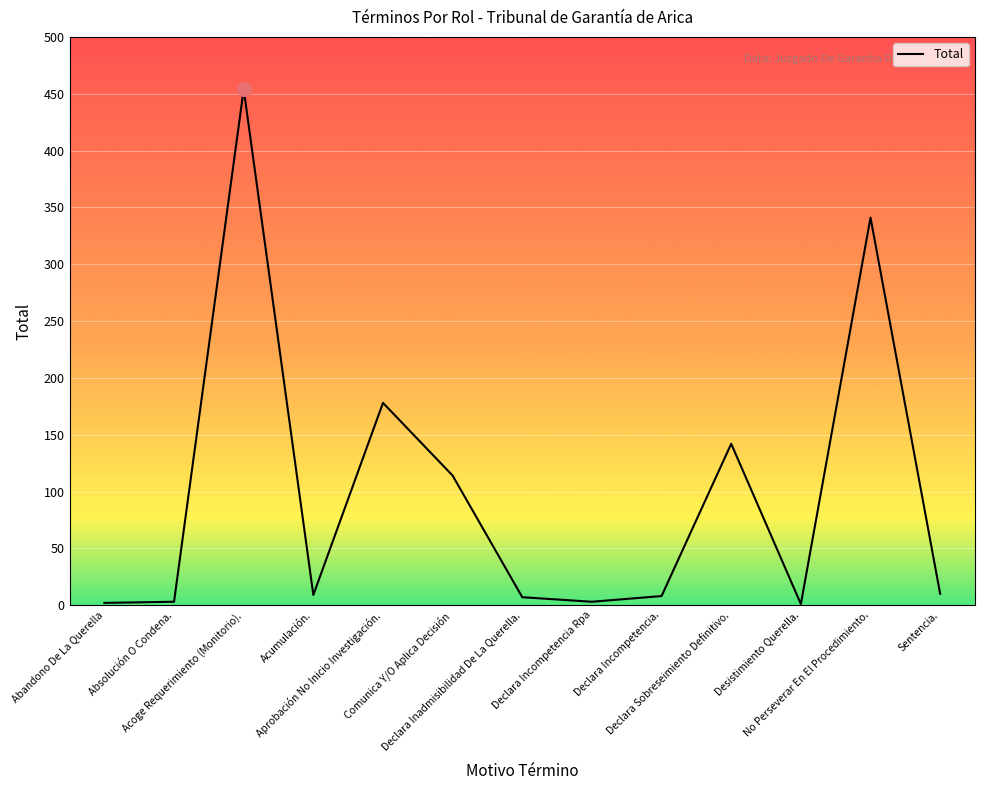

What is the average value?

98